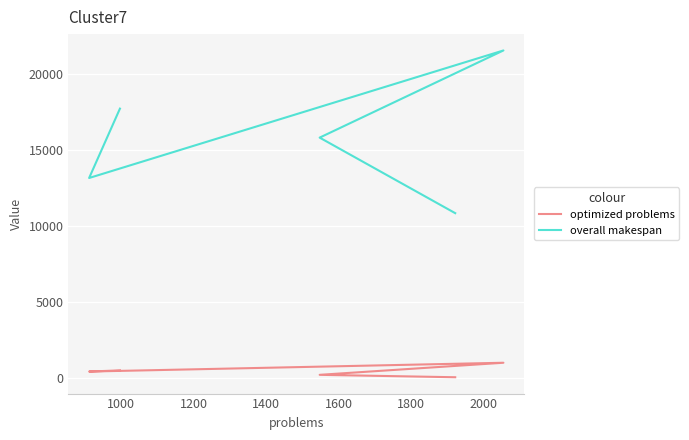

Is it true that overall makespan equals 6857 at 800?

False